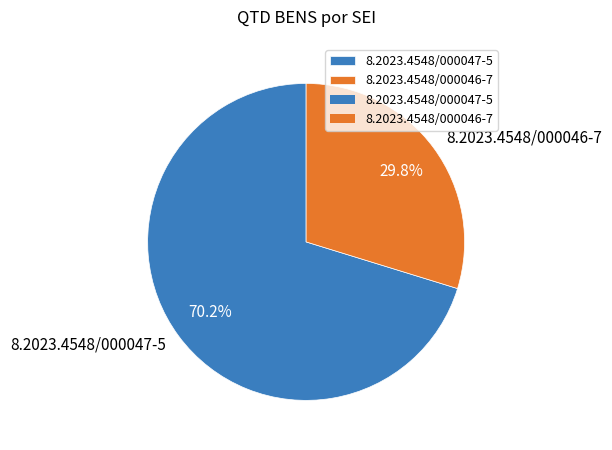

To the nearest percent, what percentage of the pie is 8.2023.4548/000046-7?

30%